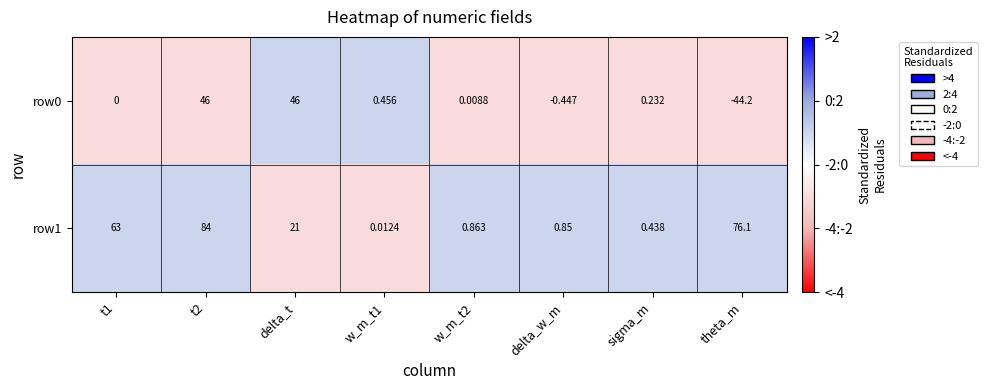

Is the value of row1 at w_m_t1 greater than the value of row0 at delta_t?

No